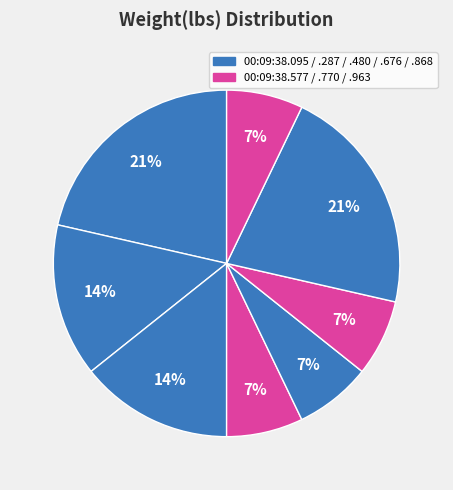

Count the number of slices in the pie.

8